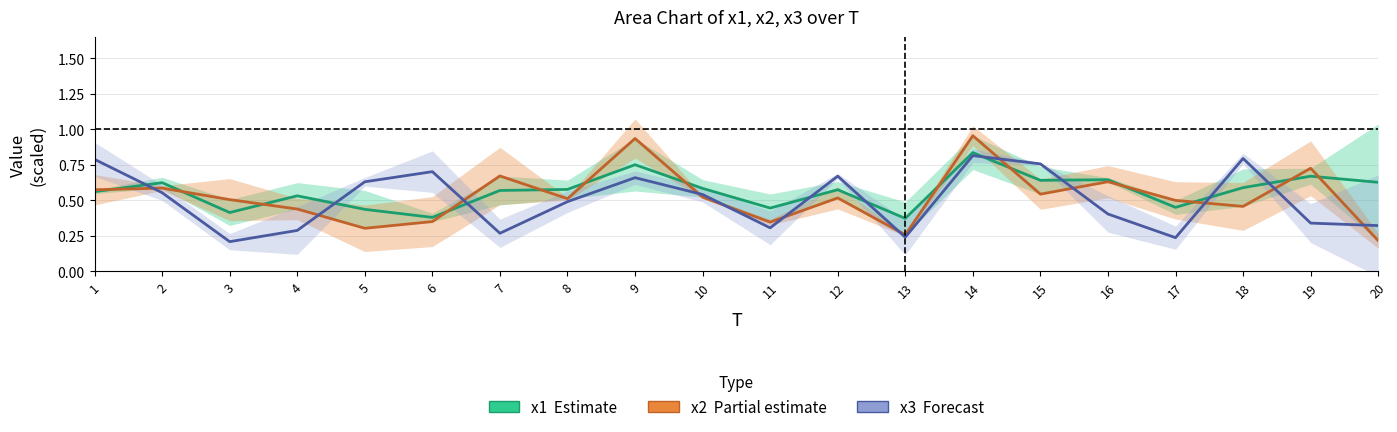

Which label corresponds to the smallest value in the chart?

3